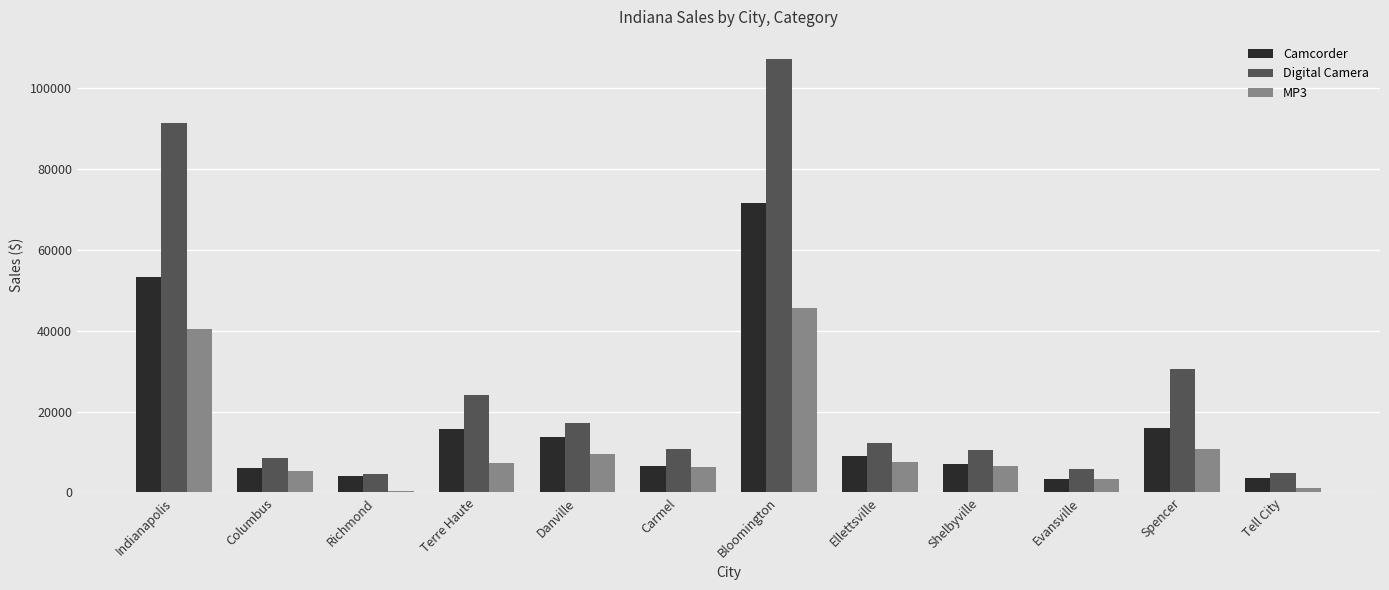

What is the sum of the Digital Camera values at Evansville and Terre Haute?

29923.3